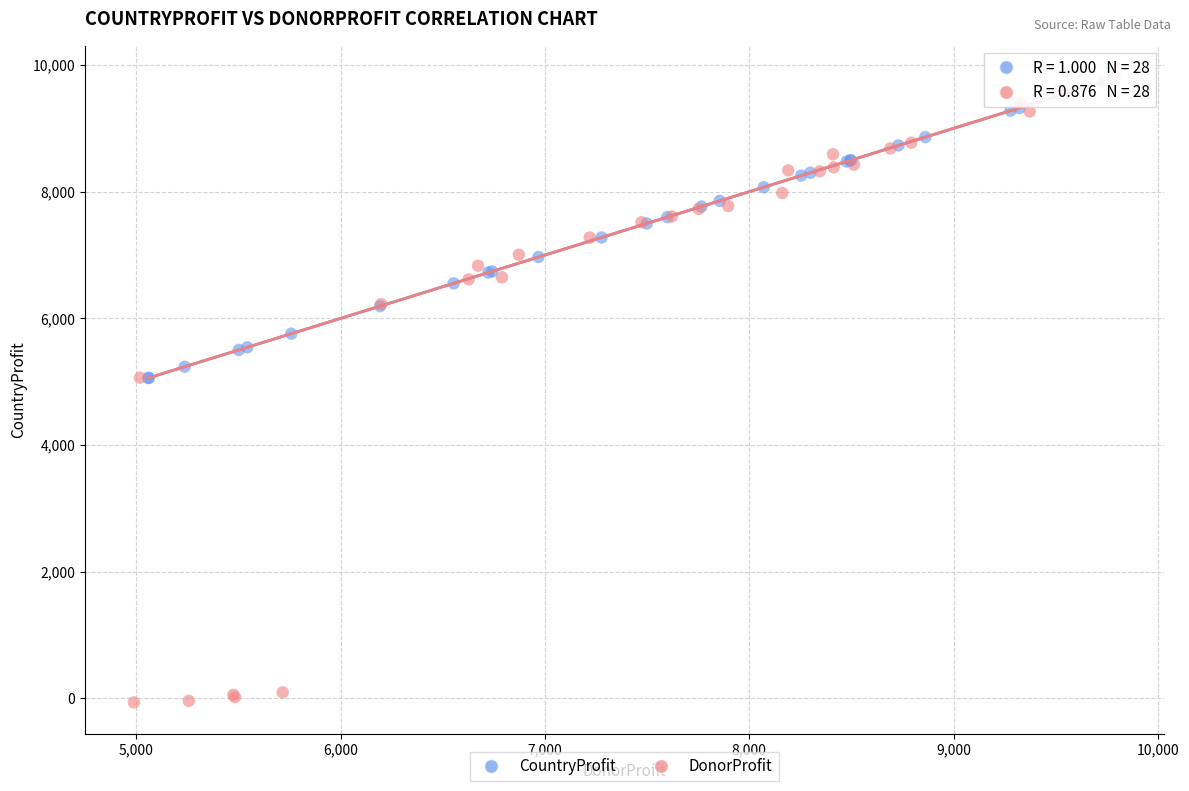

Which series has the largest Y range (max minus min)?

DonorProfit